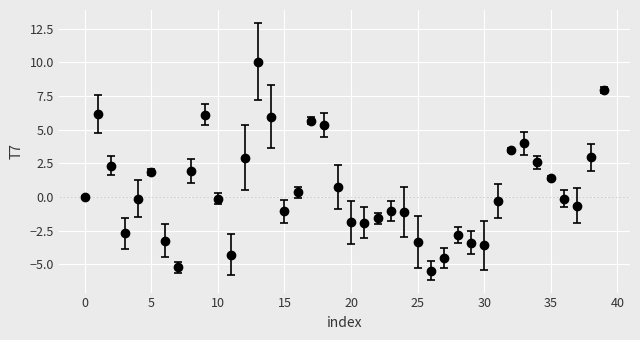

What is the value of the 9th point from the left?

1.9